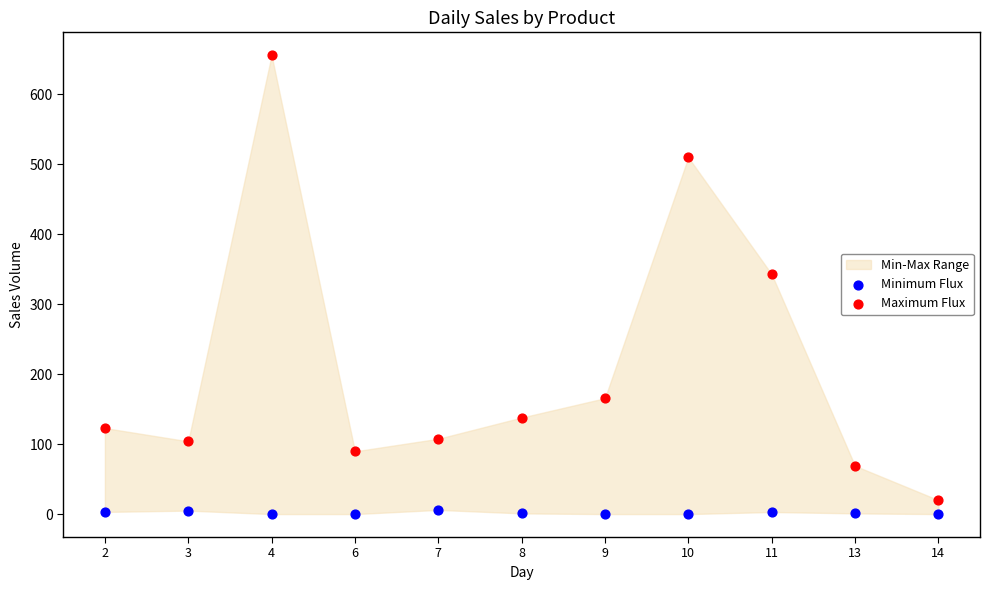

Which series has the widest spread of Y values?

Maximum Flux